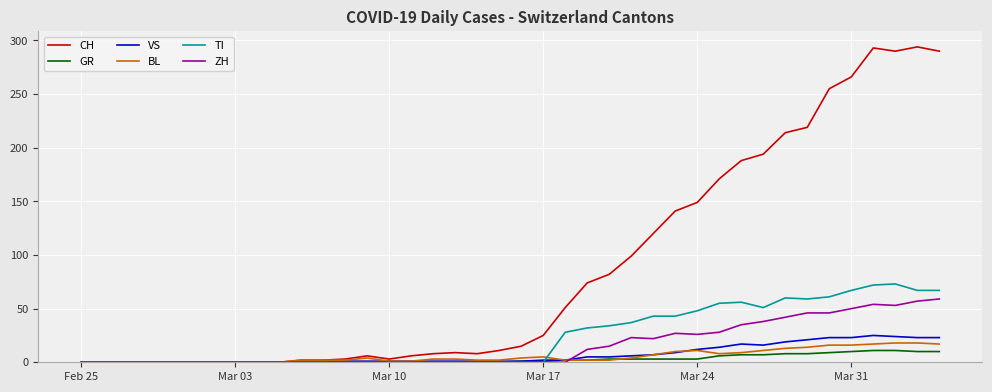

Which series has the widest spread of values?

CH